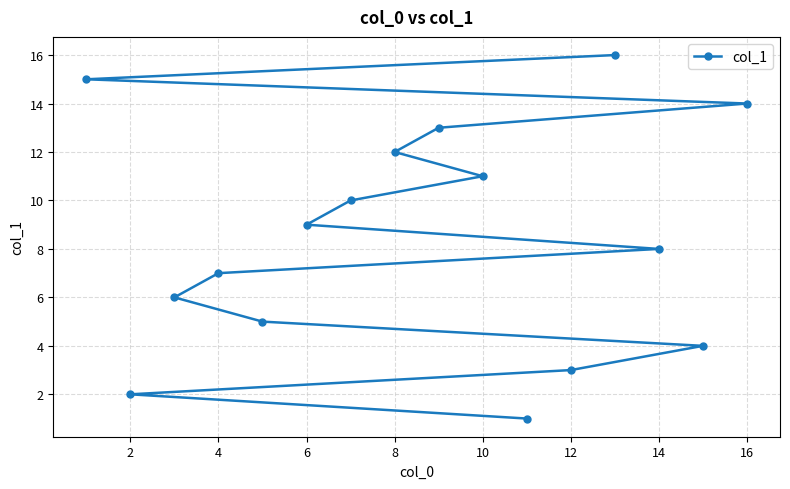

What is the maximum value shown in the chart?

16